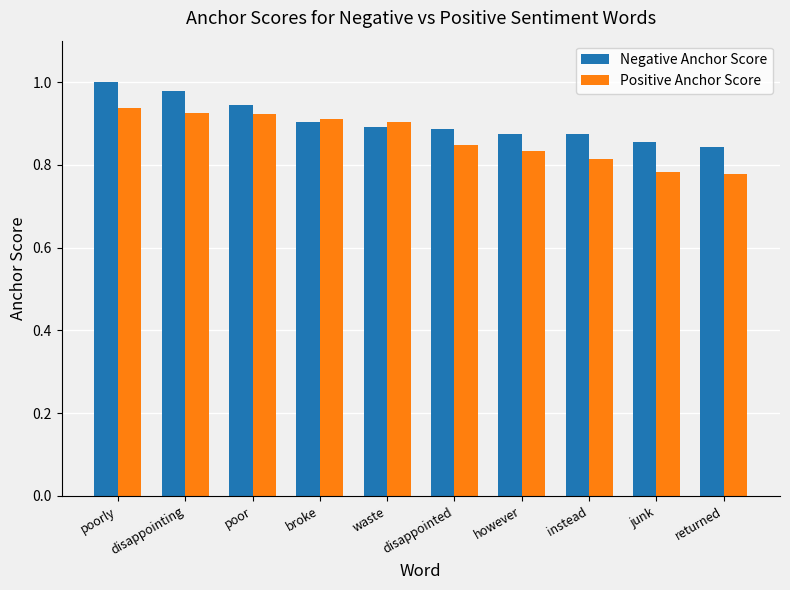

At which label does Negative Anchor Score reach its peak?

poorly